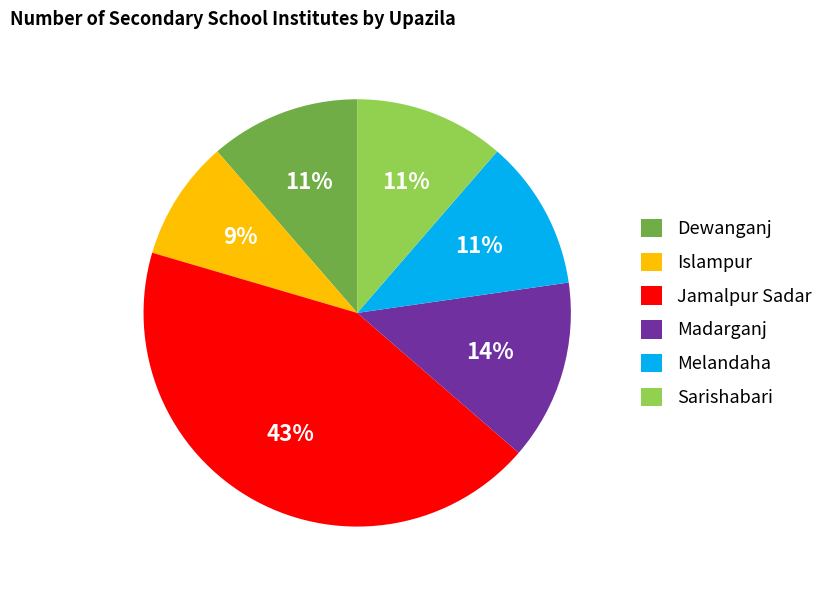

To the nearest percent, what is the difference between the largest and smallest slice percentages?

34%